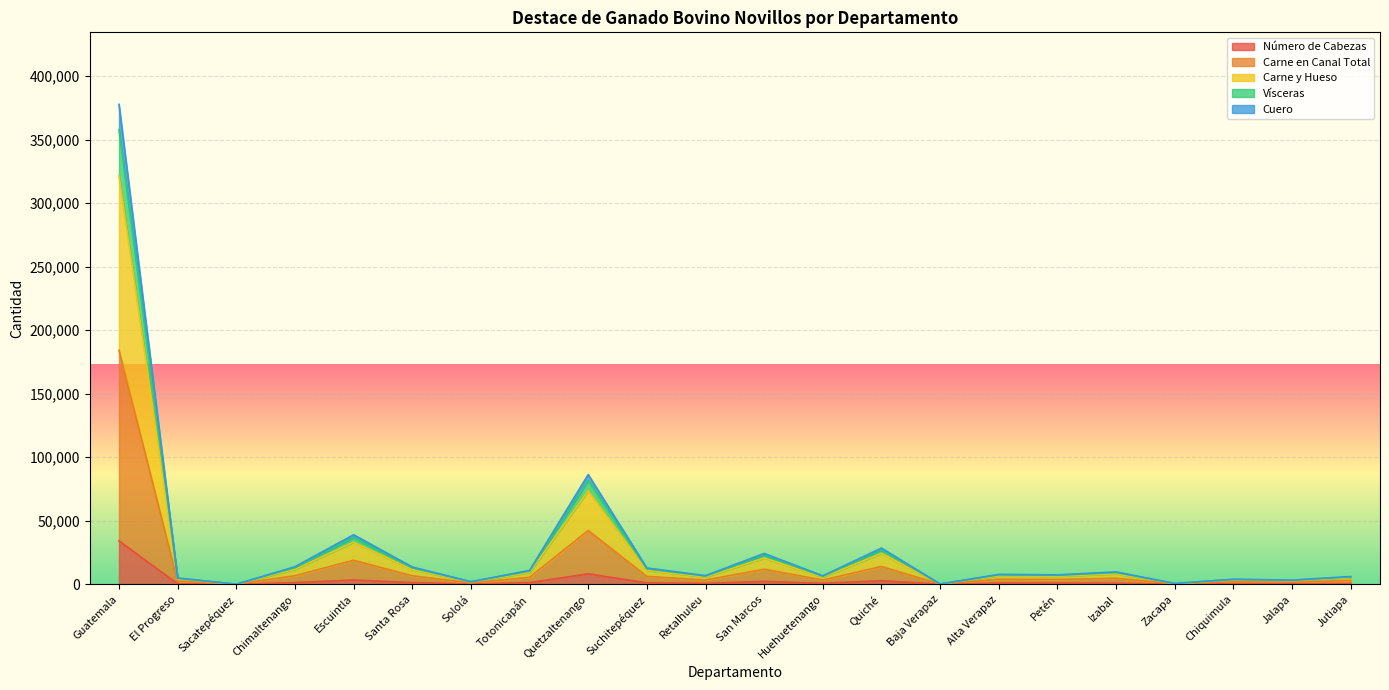

What is the maximum value shown in the chart?

377895.0